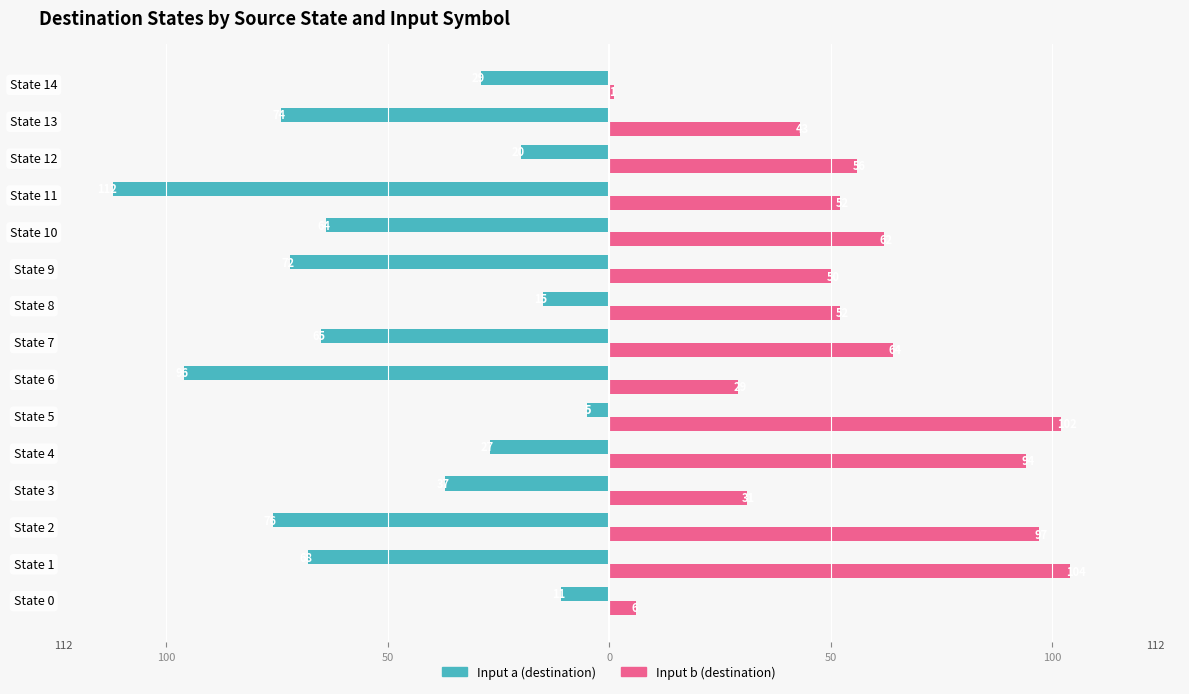

What are all the series names shown in the legend?

Input a (destination), Input b (destination)